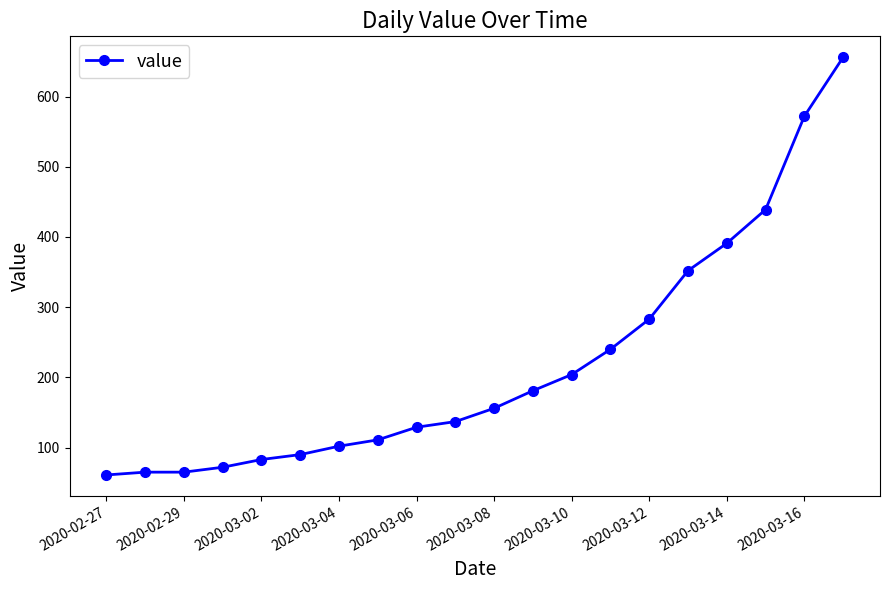

What is the value of the 16th point from the left?

352